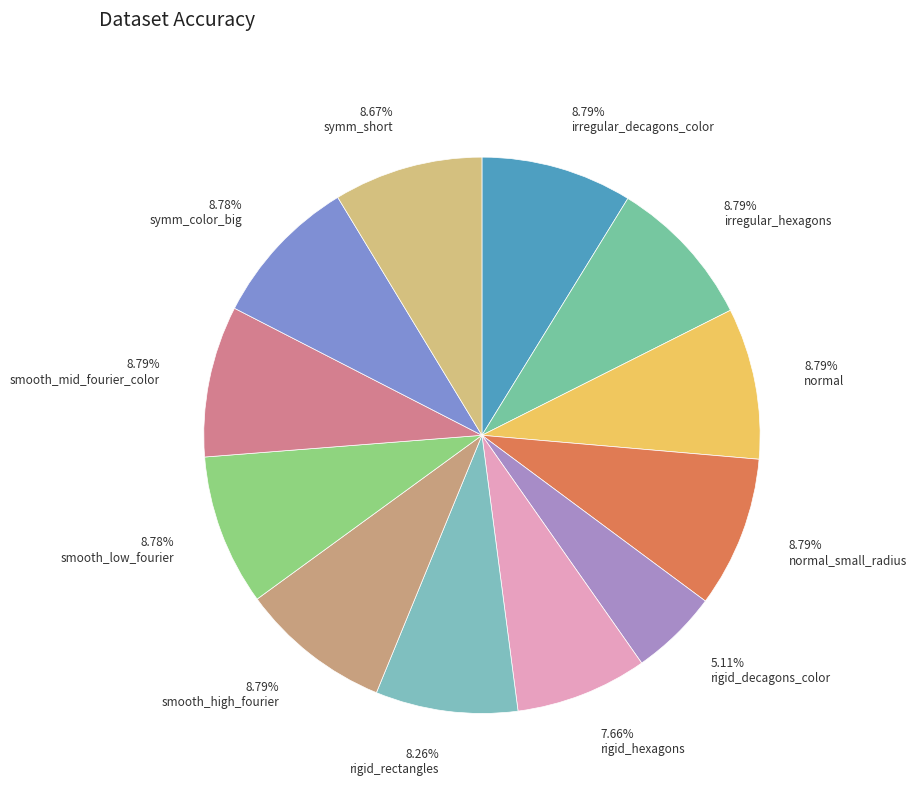

Is there a majority slice in this chart?

No